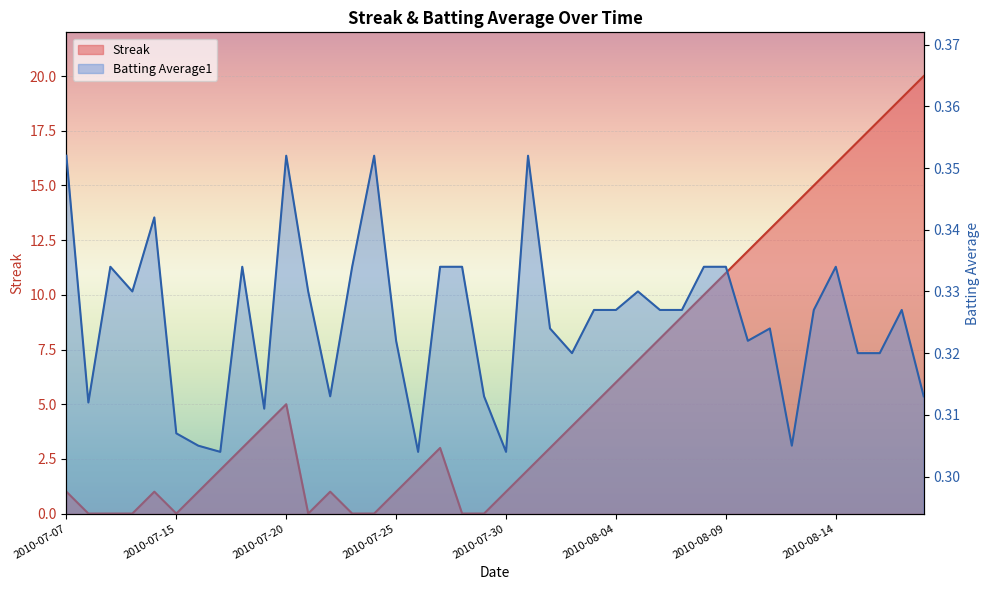

Rank the series by their maximum value, from highest to lowest.

Streak, Batting Average1